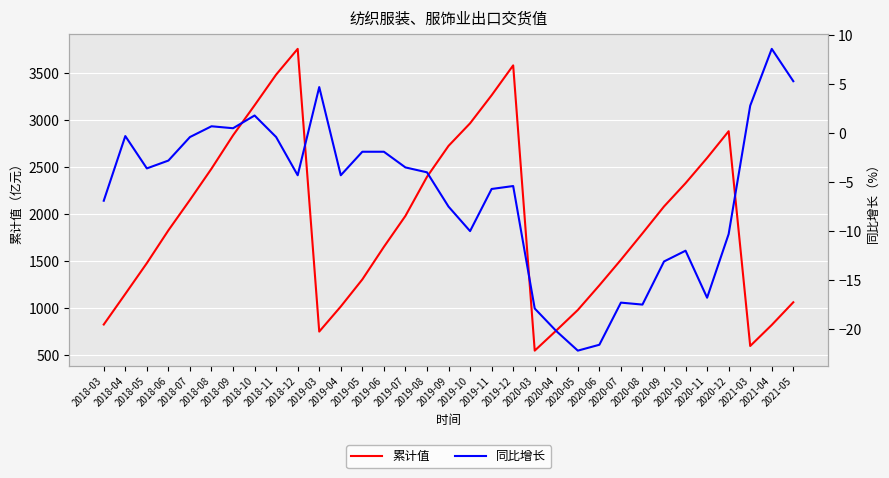

How many series are shown in this chart?

2